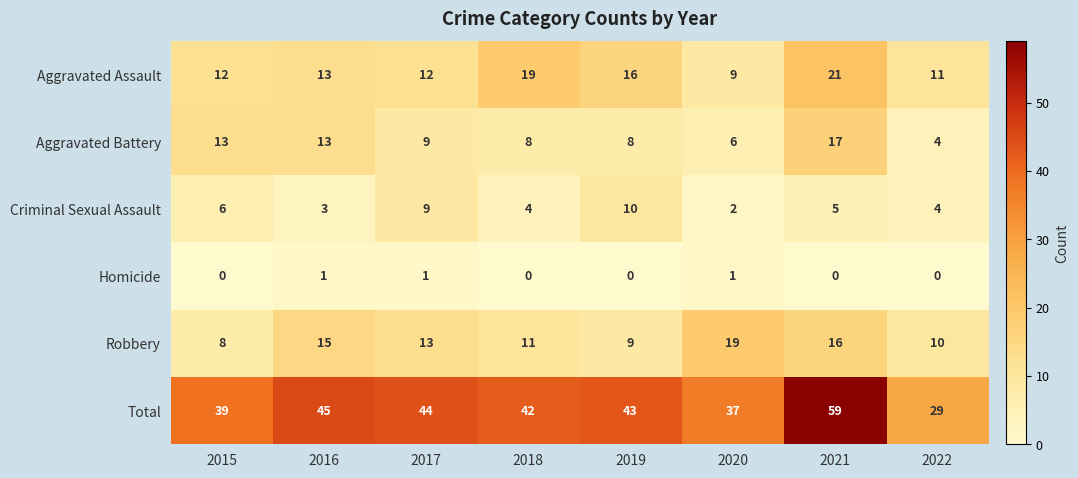

What is the total value across all series at 2019?

86